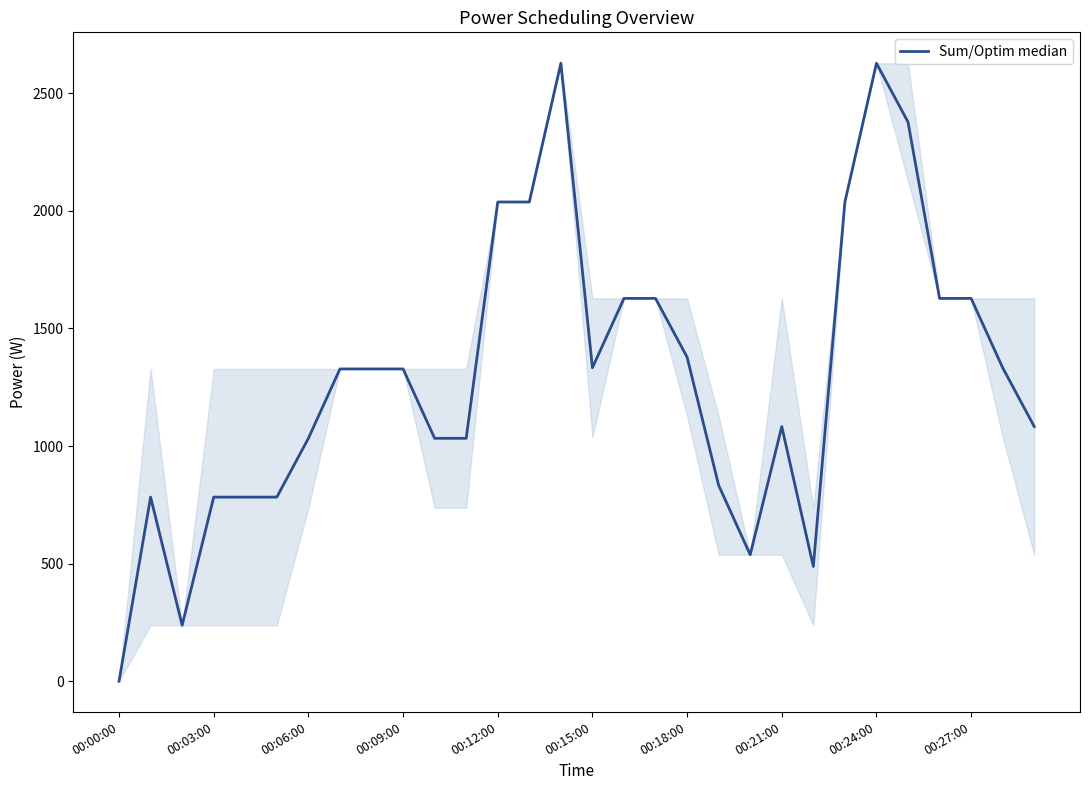

What is the greatest value displayed?

2627.8